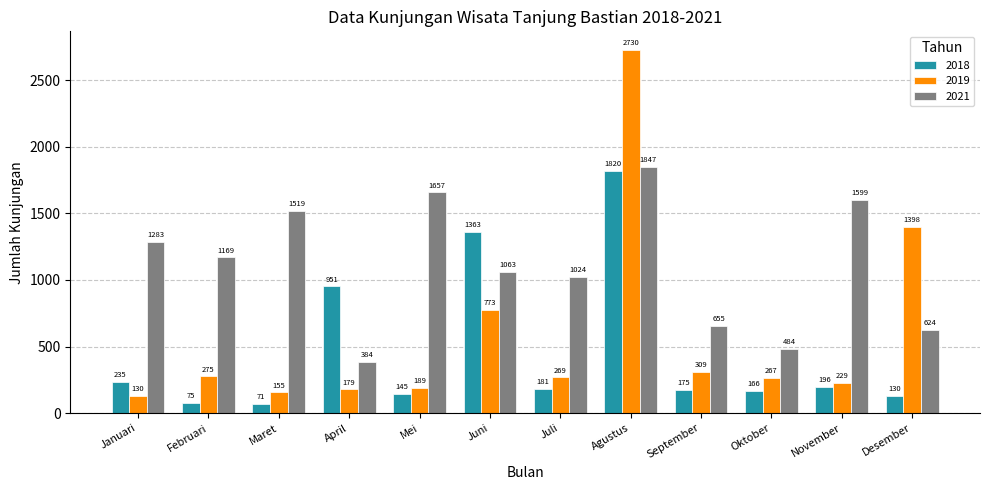

What is the difference between the highest and lowest values at Maret?

1448